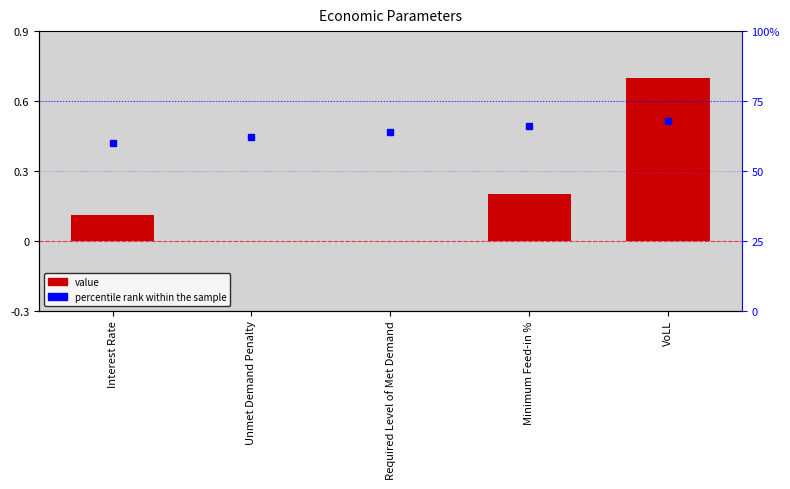

List the labels in order of value, smallest first.

Unmet Demand Penalty, Required Level of Met Demand, Interest Rate, Minimum Feed-in %, VoLL